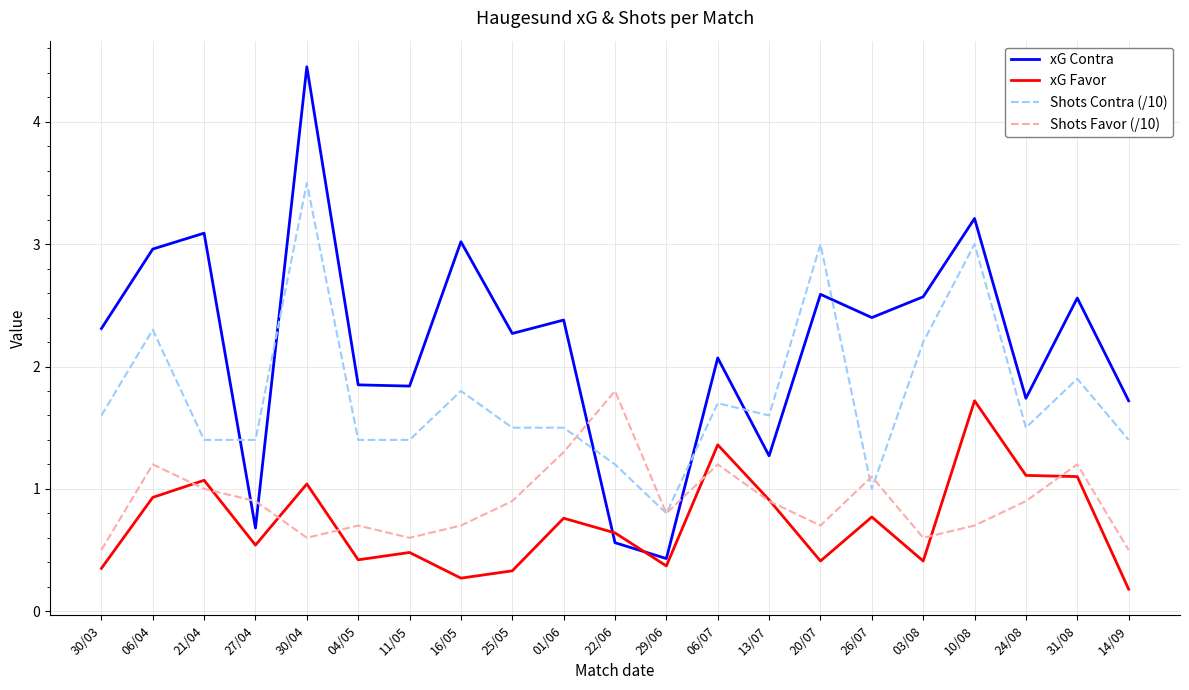

True or false: xG Favor and Shots Contra (/10) intersect in this chart.

False